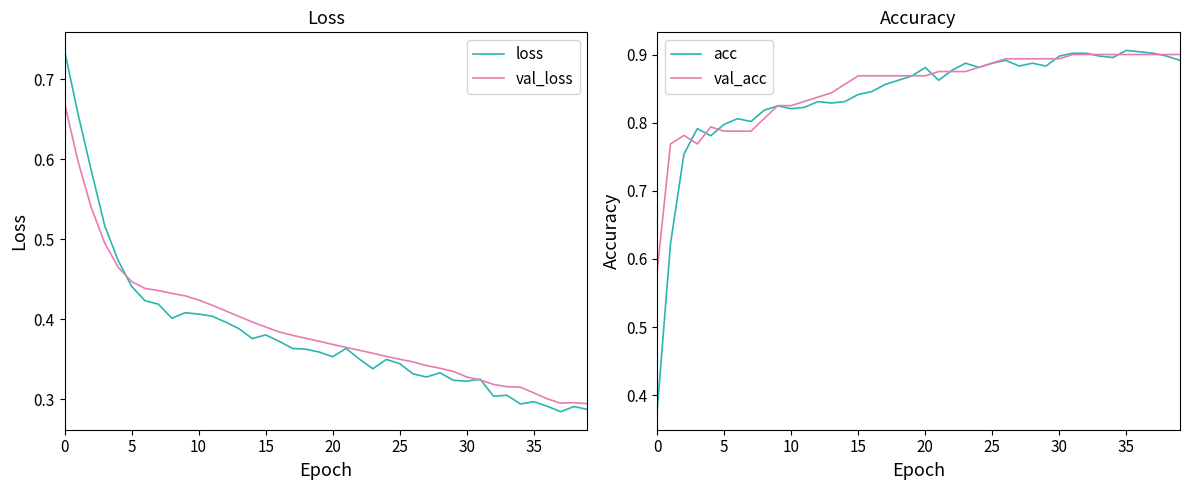

Rank the series at 24 from highest to lowest value.

val_acc, acc, val_loss, loss